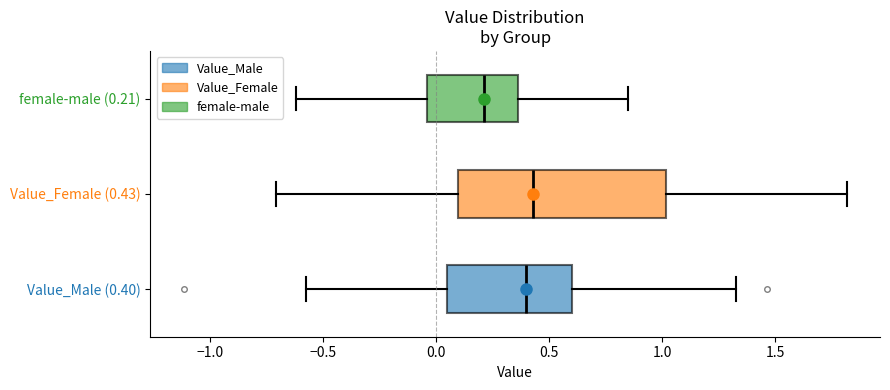

Where is the left edge of the box for Value_Female (0.43) on the x-axis? The values are not printed on the chart, so give them approximately, as read against the axis.

0.10